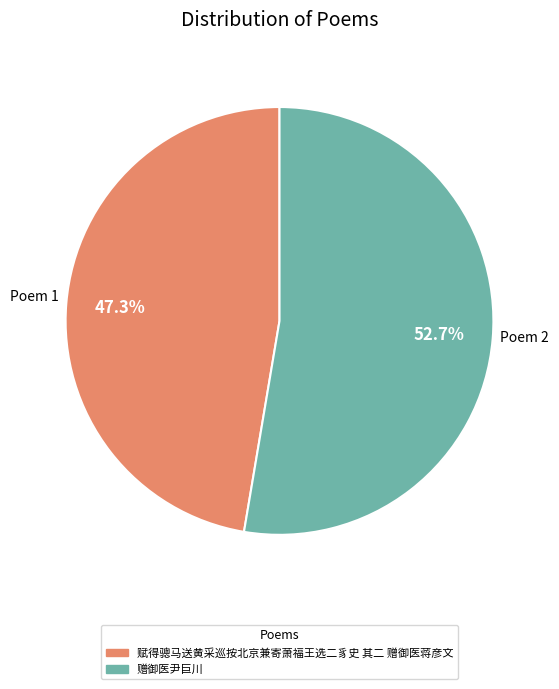

To the nearest percent, what percentage of the pie is 赋得骢马送黄采巡按北京兼寄萧福王选二豸史 其二 赠御医蒋彦文?

47%